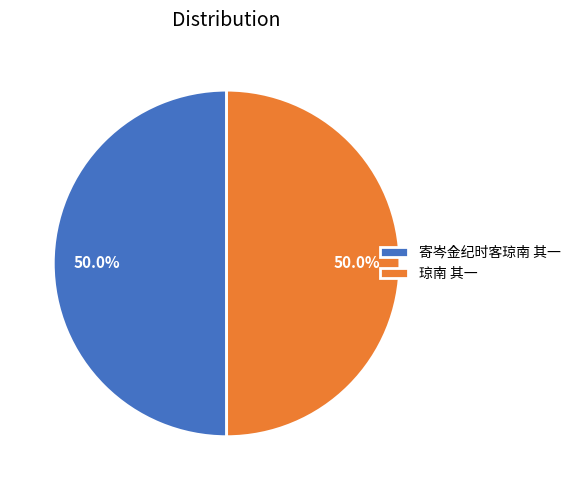

Is it true that 琼南 其一 is 50% of the pie?

True